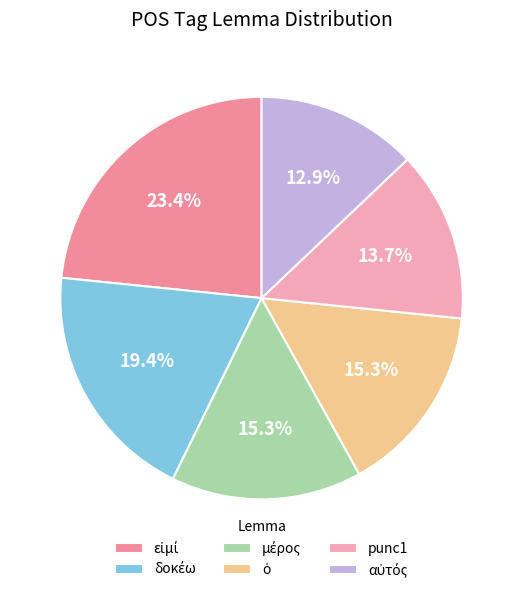

How many slices are in this pie chart?

6